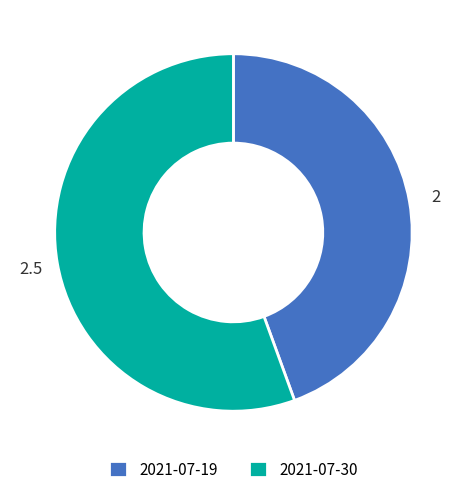

Which slice is the largest?

2021-07-30